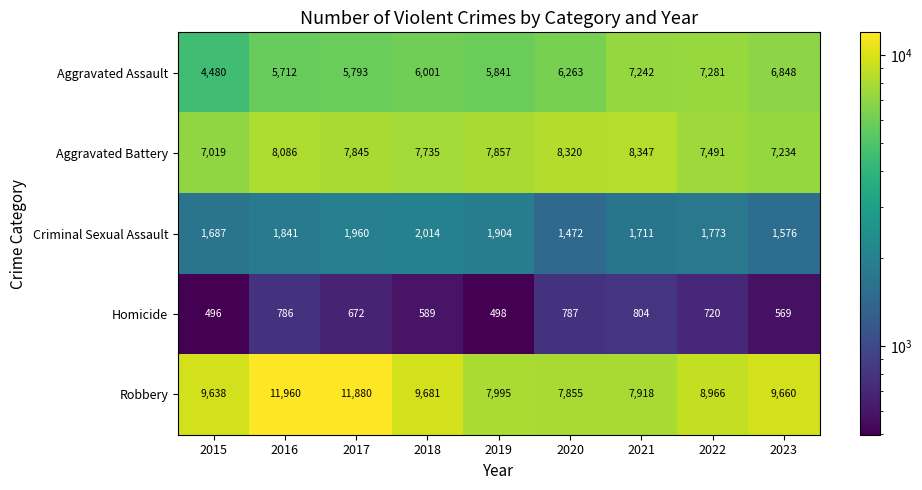

What is the maximum value for Homicide?

804